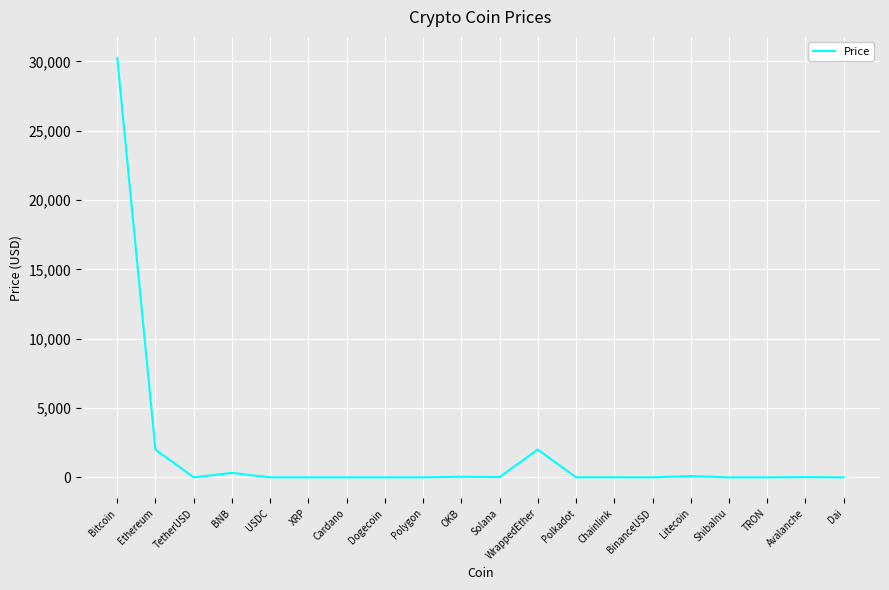

True or false: the data shows 2000.5 at WrappedEther.

True